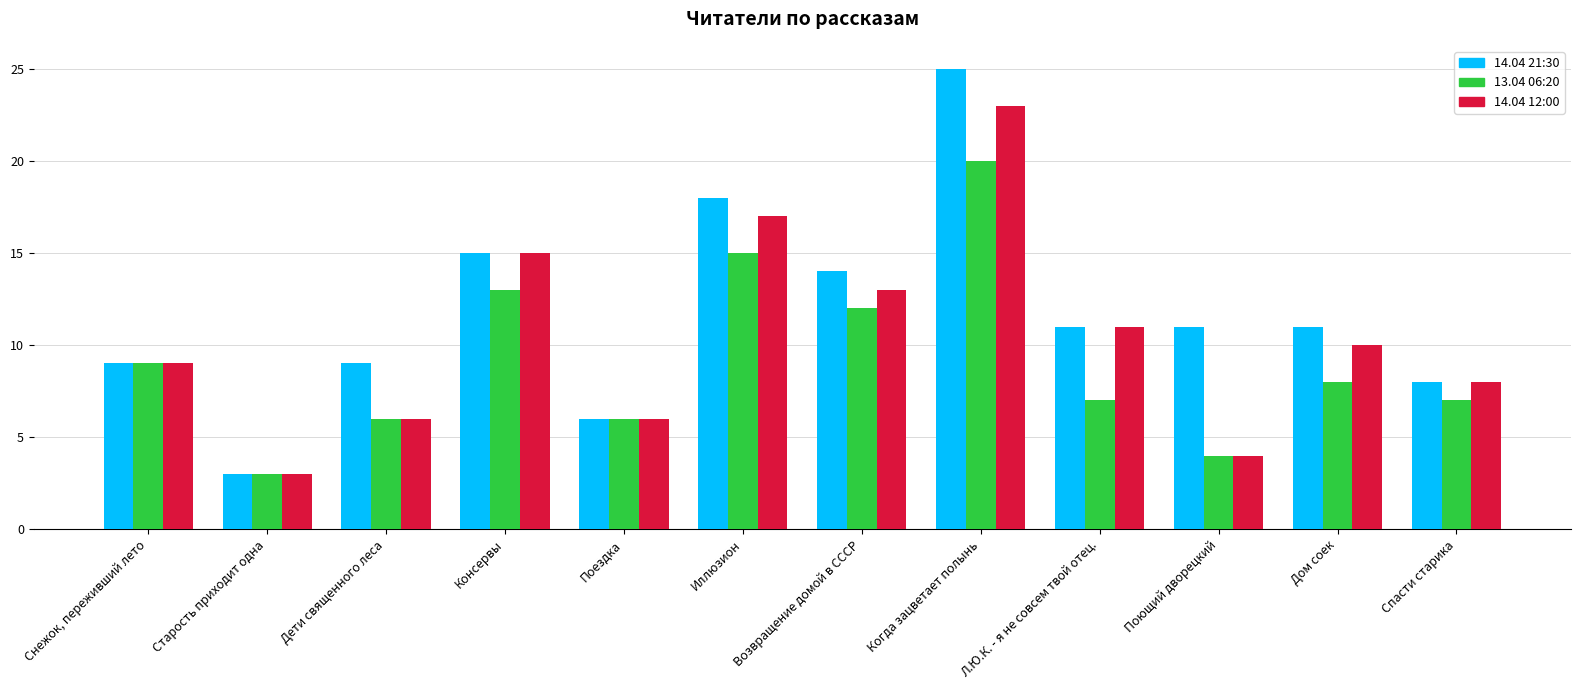

True or false: 14.04 12:00 has a value of 6 at Л.Ю.К. - я не совсем твой отец..

False